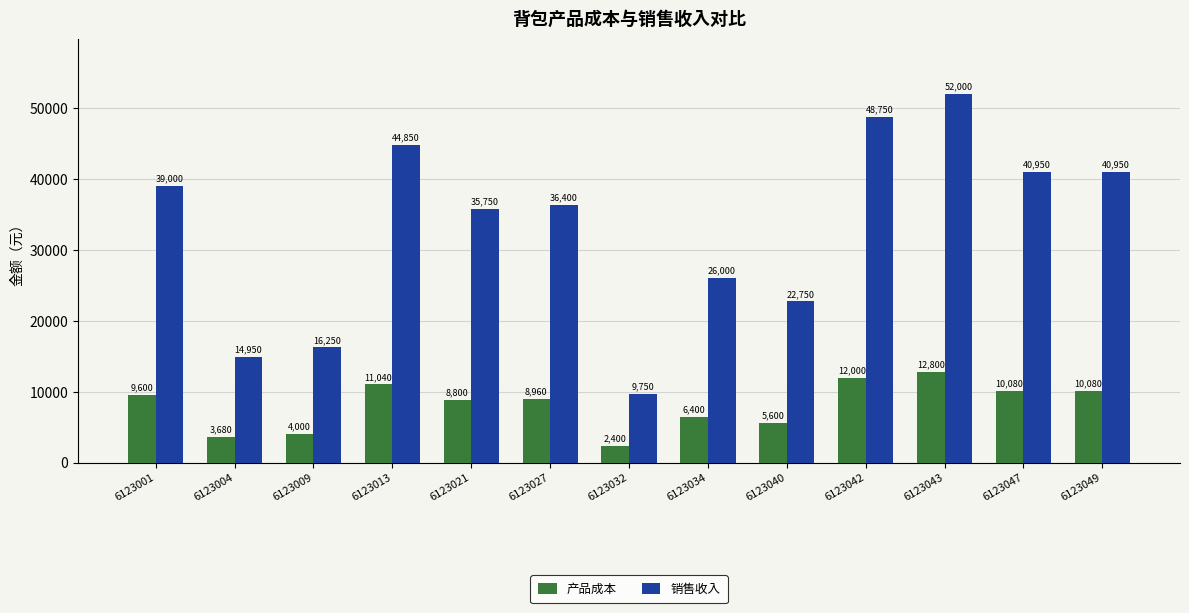

How many bars are there in total?

26